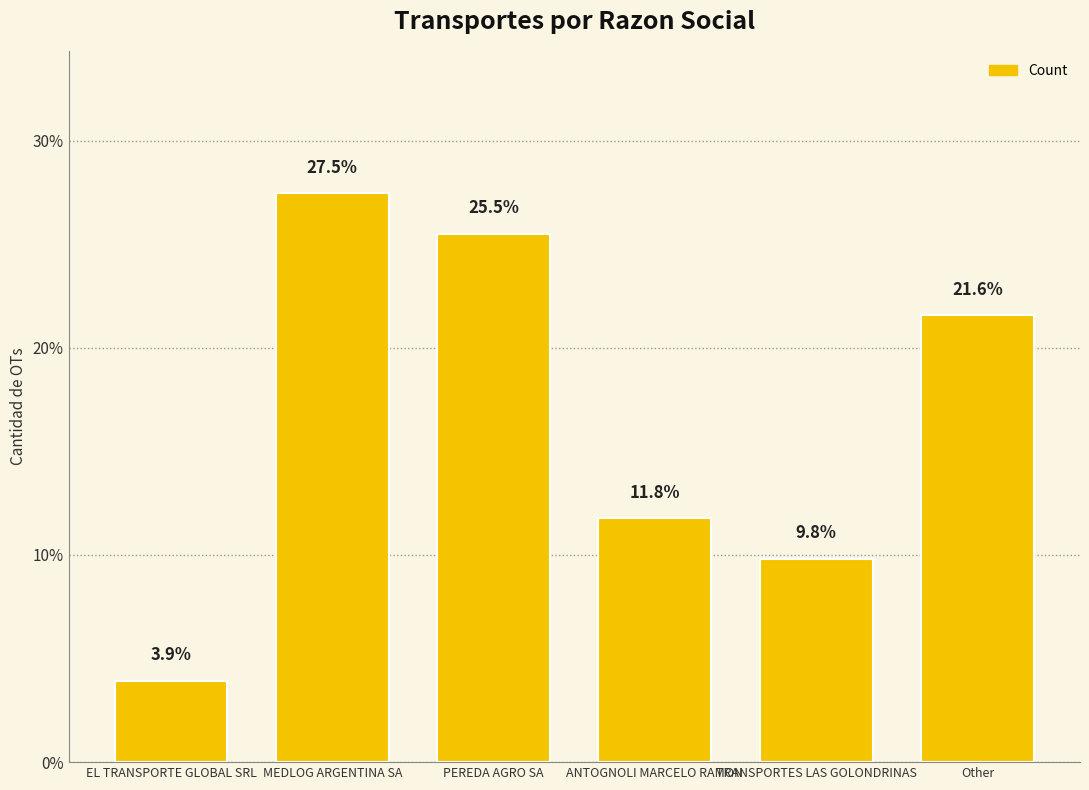

Approximately how many times larger is the value at PEREDA AGRO SA compared to TRANSPORTES LAS GOLONDRINAS?

2.6